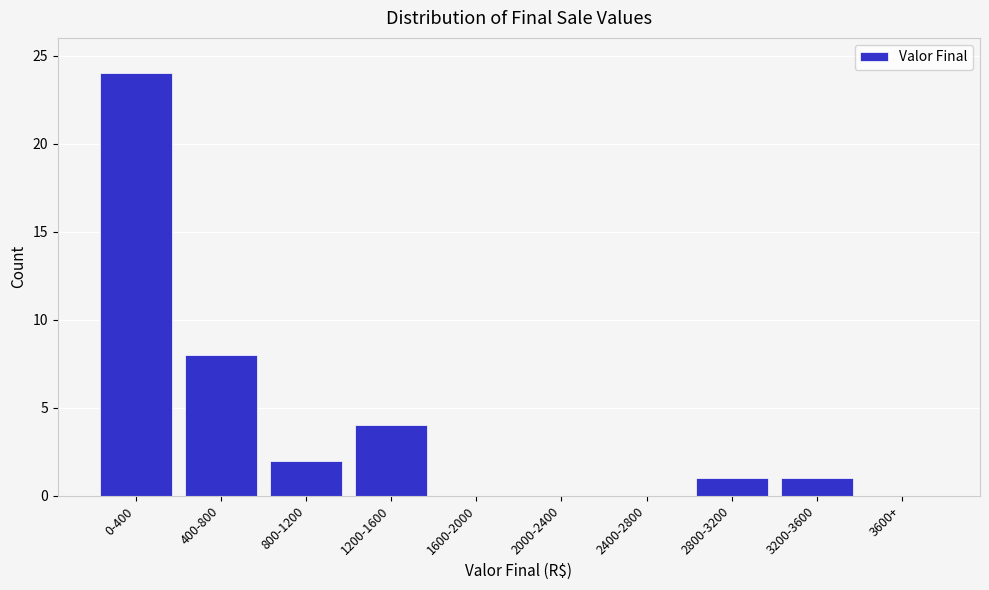

Reading left to right, transcribe all the data shown in this chart.

0-400=24	400-800=8	800-1200=2	1200-1600=4	1600-2000=0	2000-2400=0	2400-2800=0	2800-3200=1	3200-3600=1	3600+=0